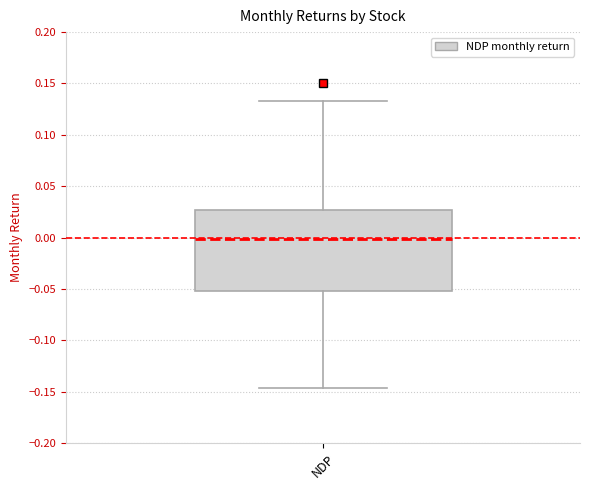

Transcribe this box plot: give where the median line is, the range the box spans, and where the two whiskers end, as read against the y-axis. The values are not printed on the chart, so give them approximately, as read against the axis.

median 0.000, box -0.050 to 0.025, whiskers -0.145 to 0.135